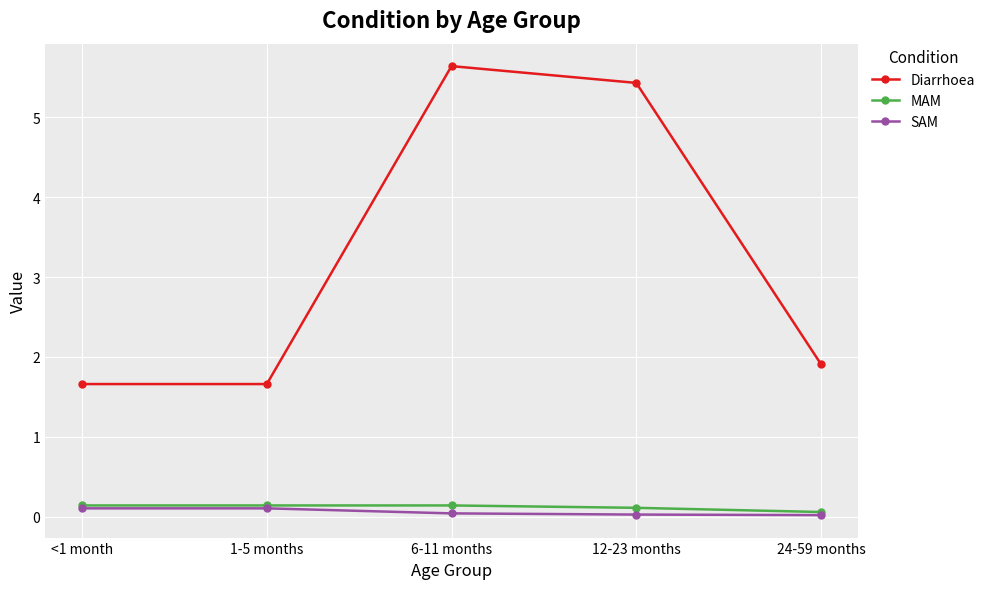

What is the label of the 5th point from the left?

24-59 months